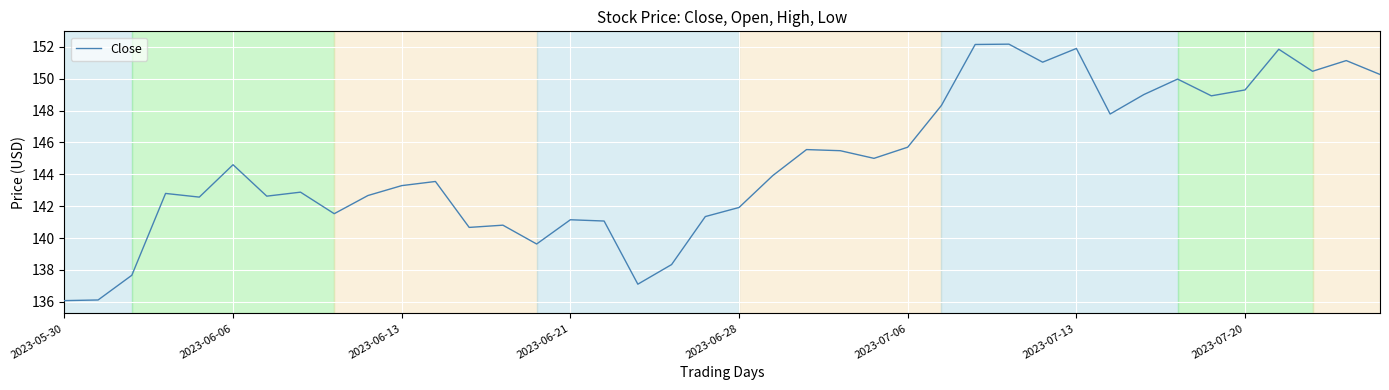

What is the smallest value displayed?

136.1